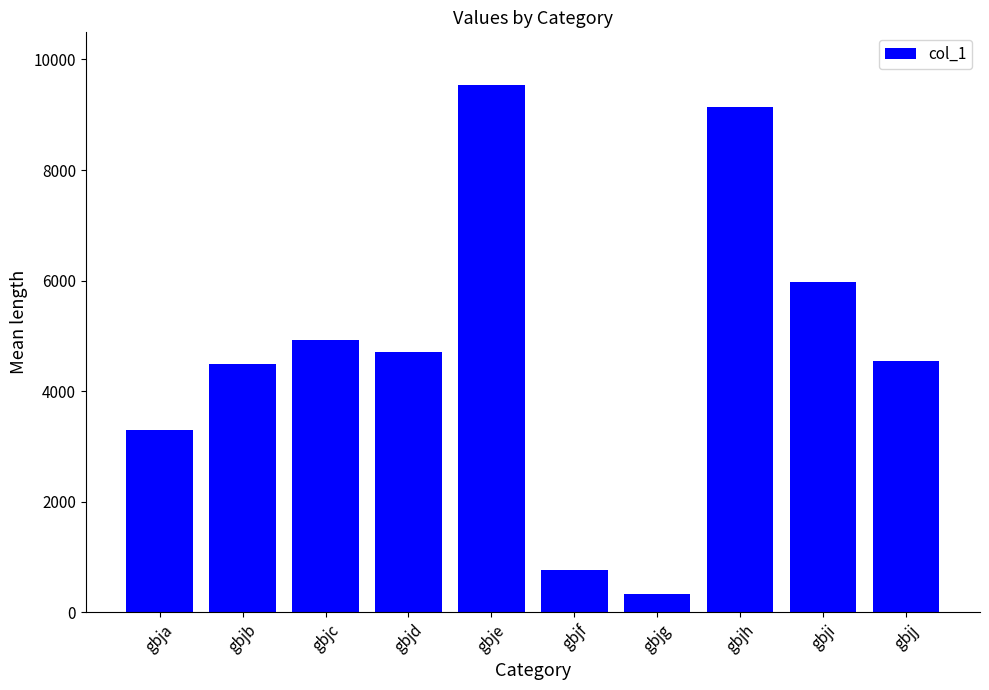

Is it true that the value at gbje is 9537?

True